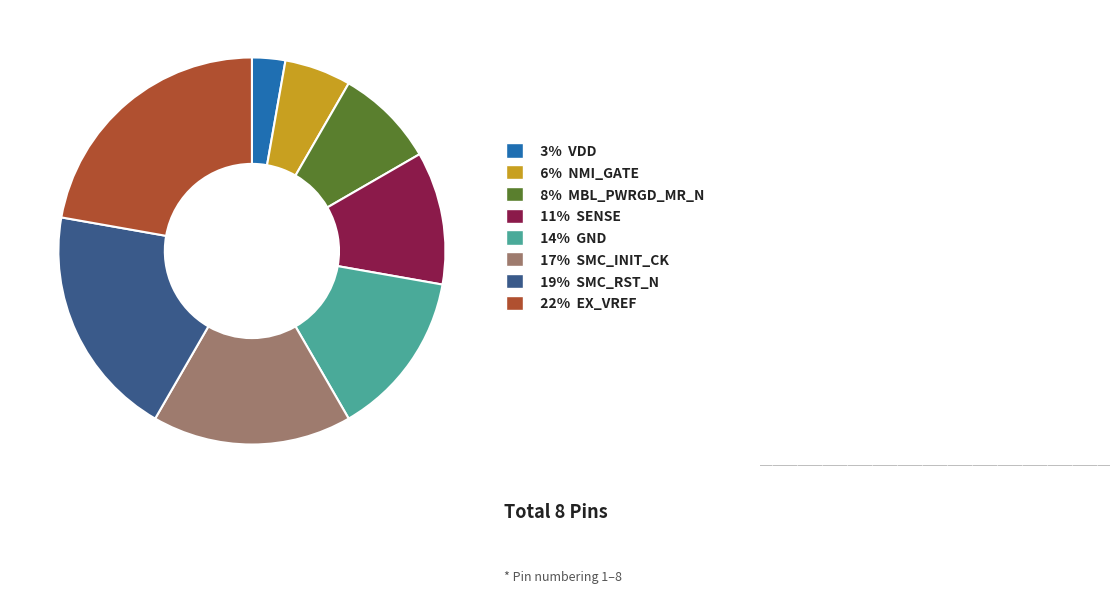

Is there a majority slice in this chart?

No